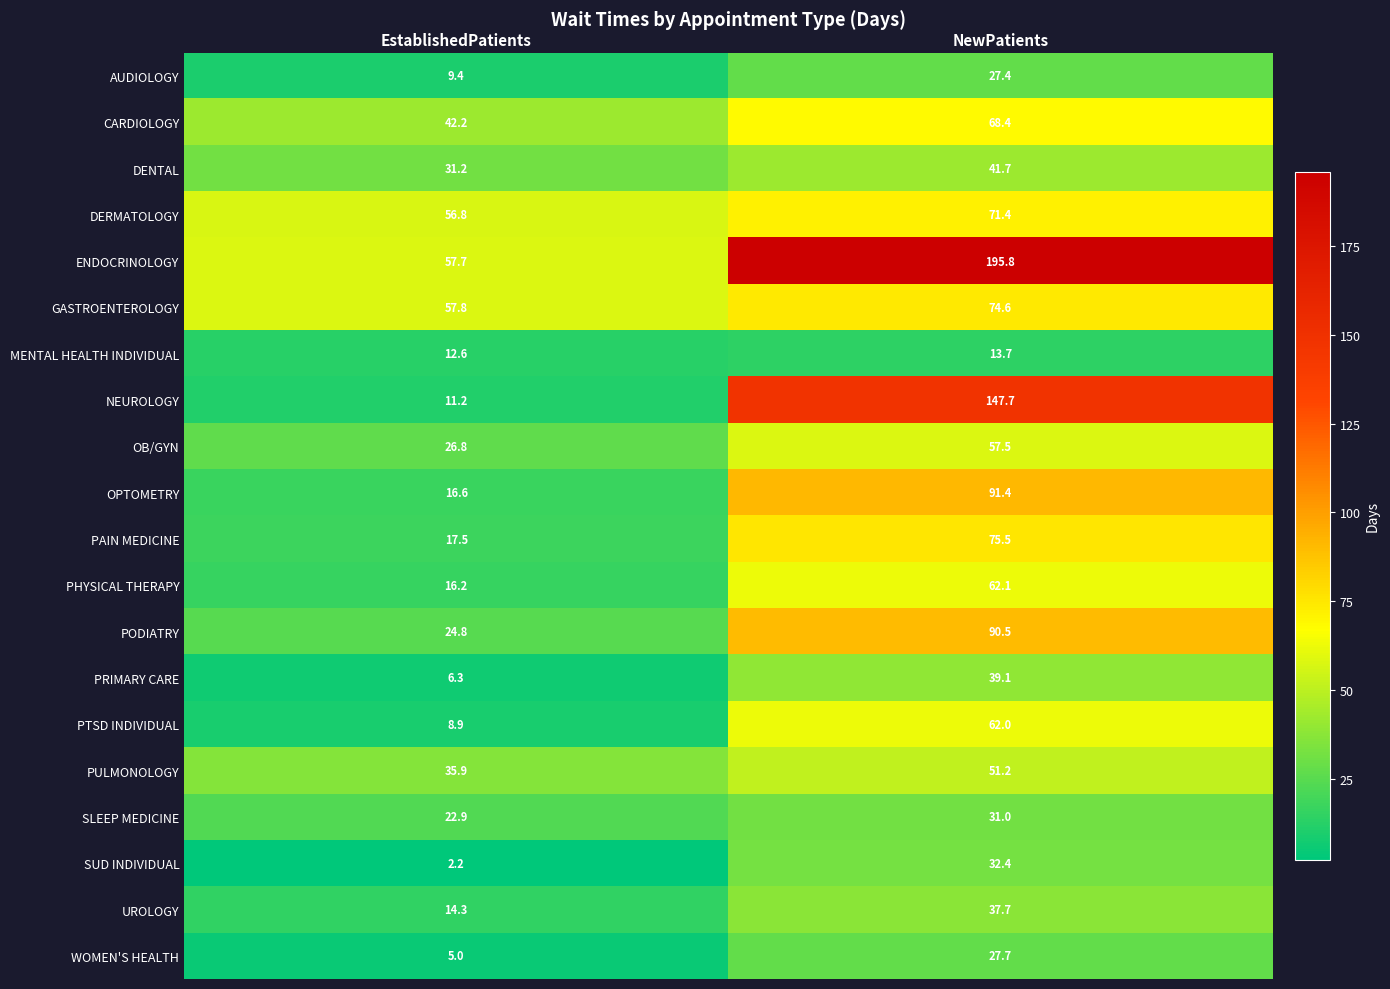

At which category does the chart reach its minimum across all series?

EstablishedPatients